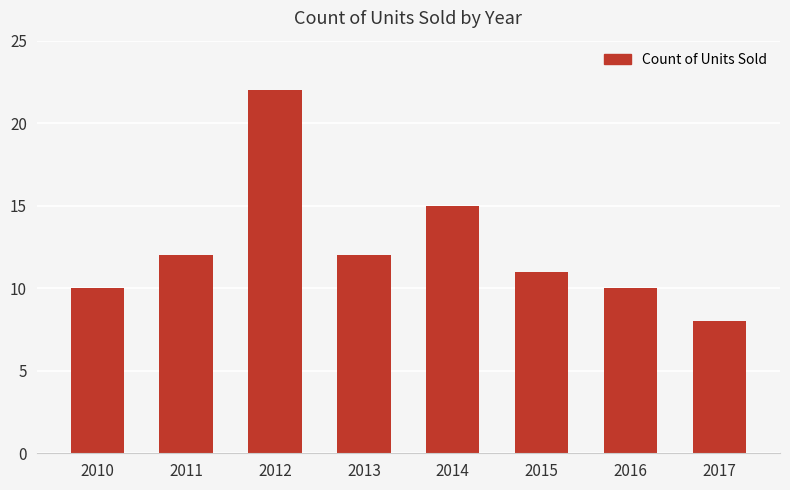

Reading left to right, transcribe all the data shown in this chart.

2010=10	2011=12	2012=22	2013=12	2014=15	2015=11	2016=10	2017=8